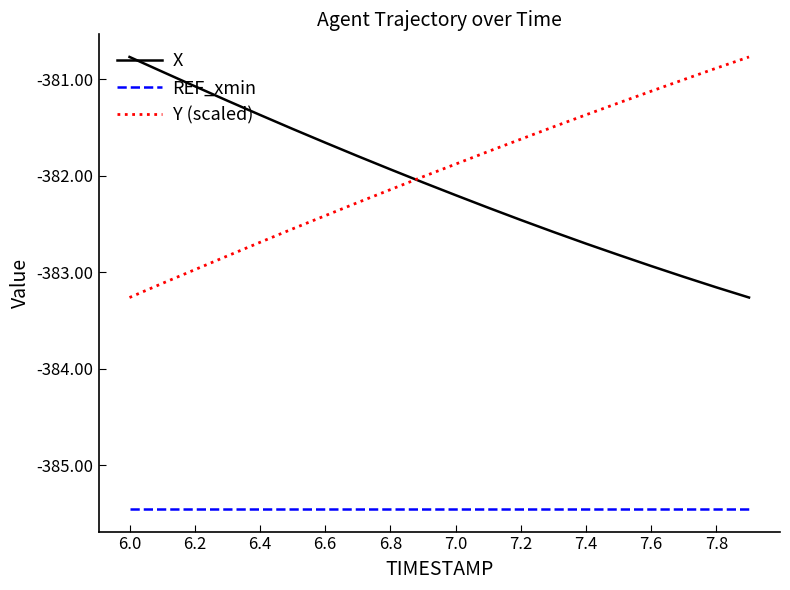

What is the minimum value for Y (scaled)?

-383.3